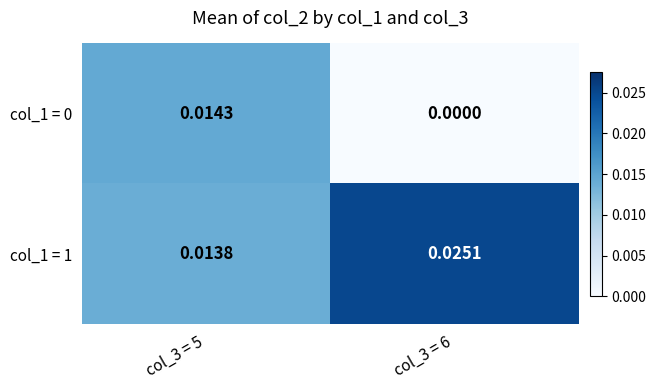

Is the value of col_1 = 1 at col_3 = 6 greater than the value of col_1 = 0 at col_3 = 6?

Yes